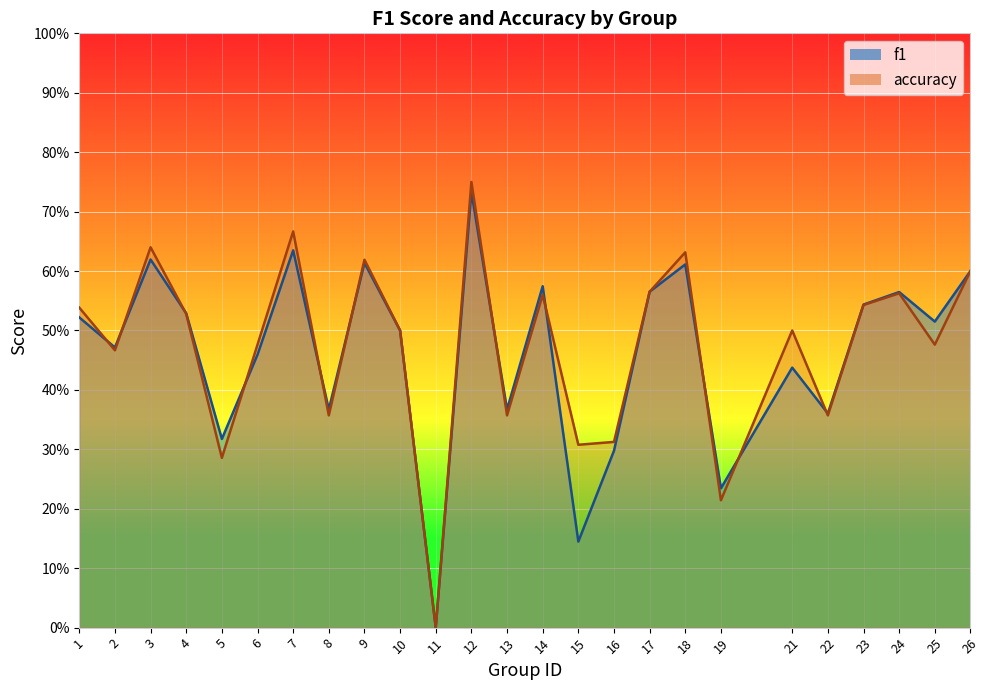

How many f1 values are between 0 and 1?

25